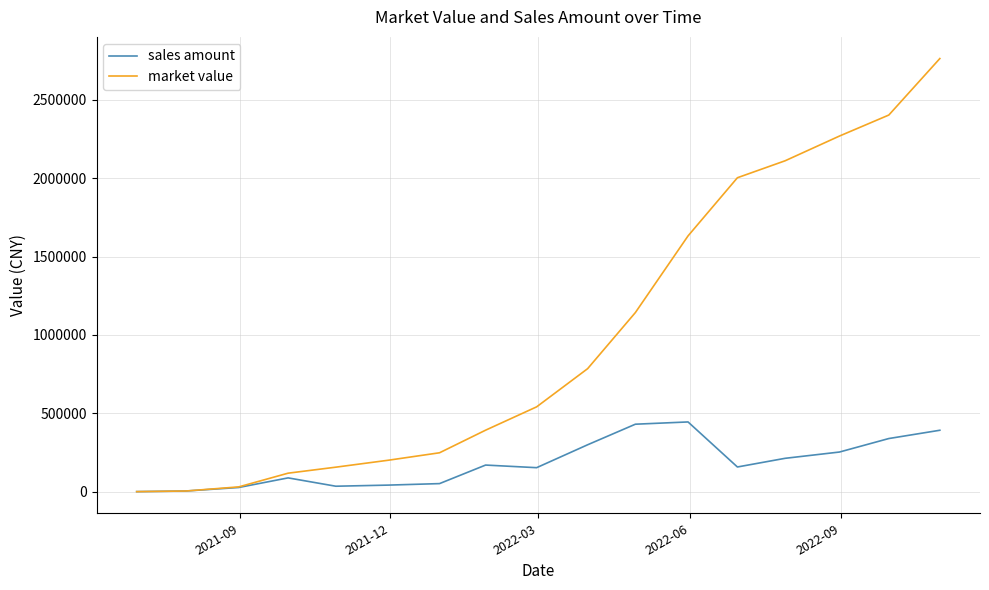

Which series has the largest total across all categories?

market value